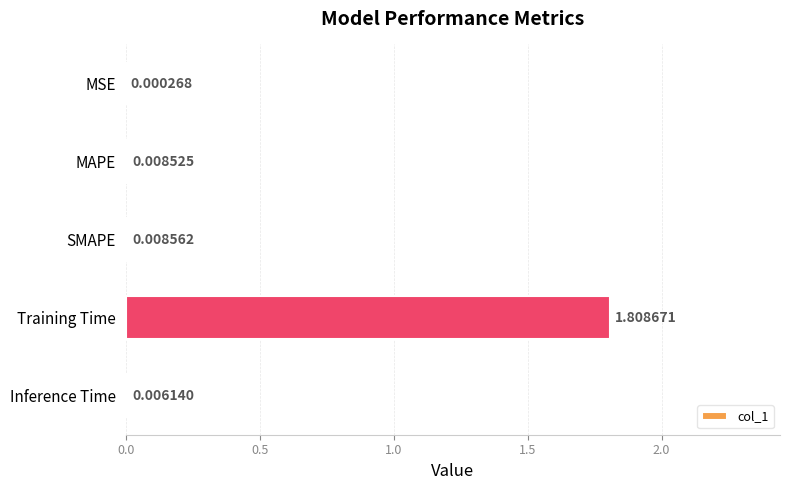

Where is the data nearest to the value 0?

MSE